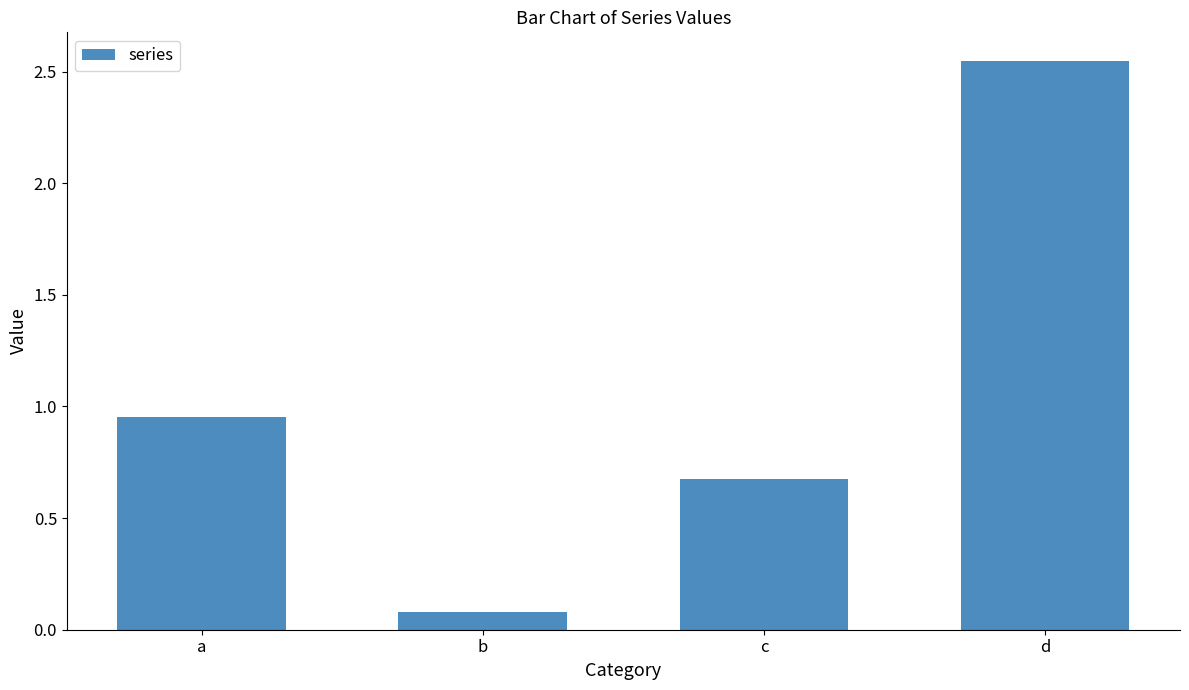

List the labels in order of value, largest first.

d, a, c, b